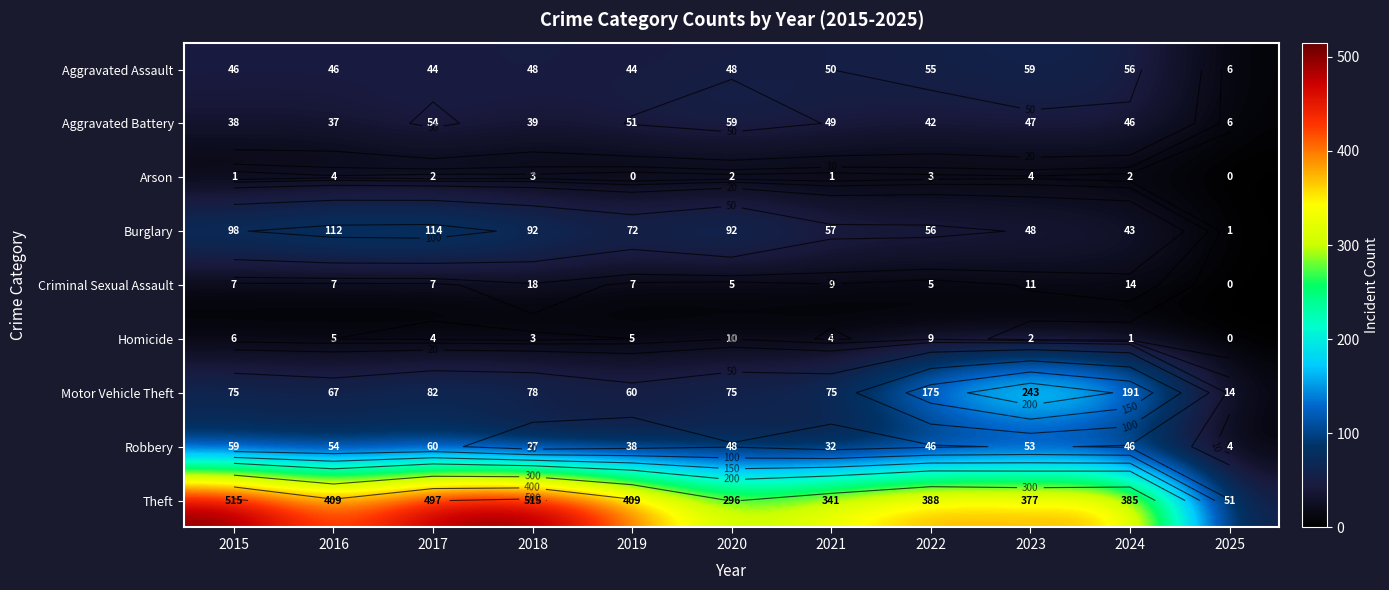

True or false: Criminal Sexual Assault has a value of 0 at 2025.

True